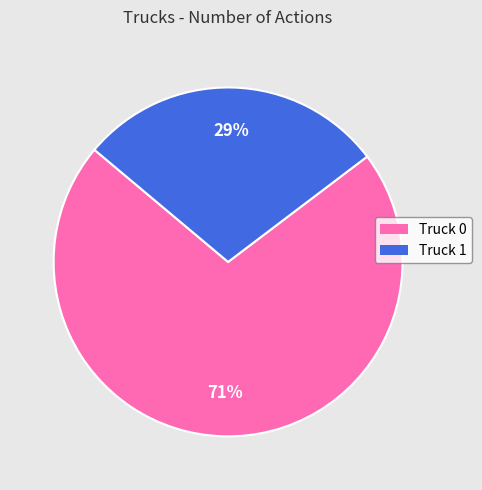

The Truck 1 slice represents 23% of the pie. True or false?

False